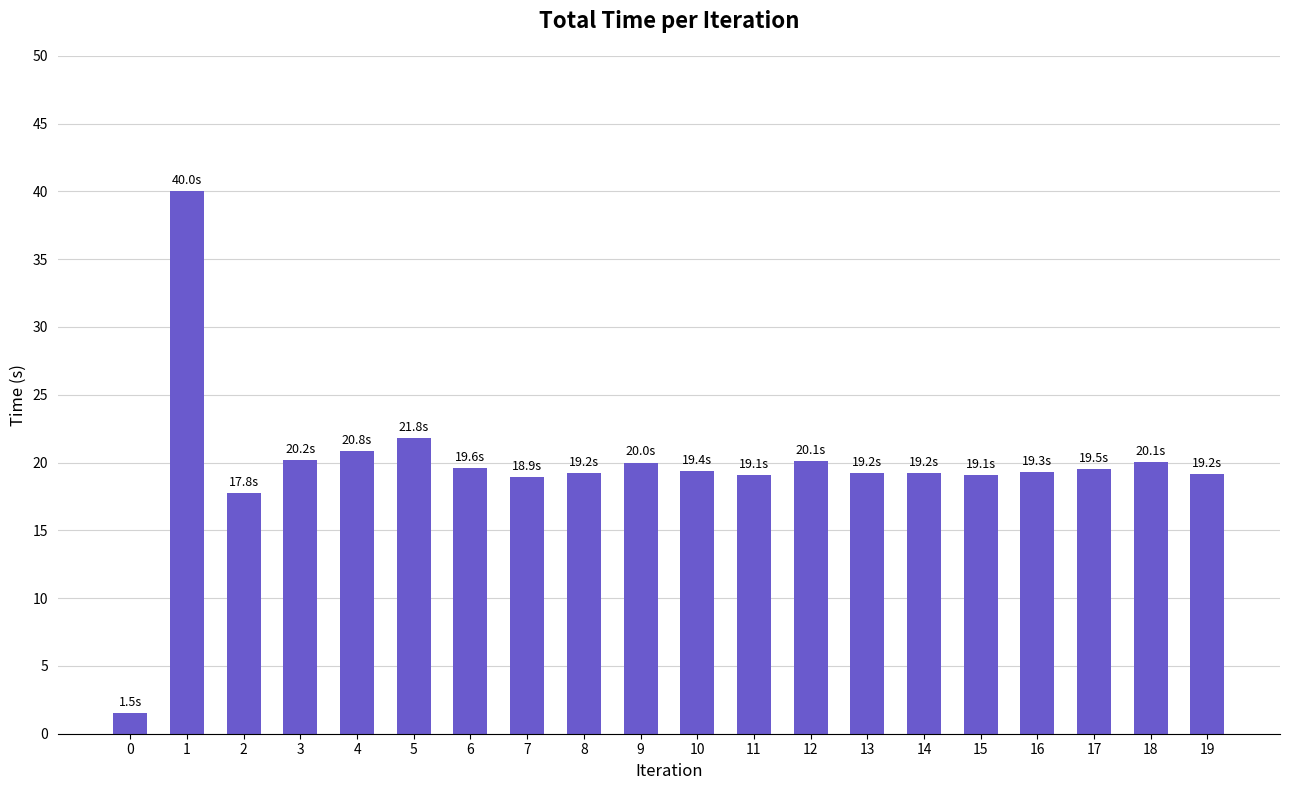

What is the greatest value displayed?

40.0